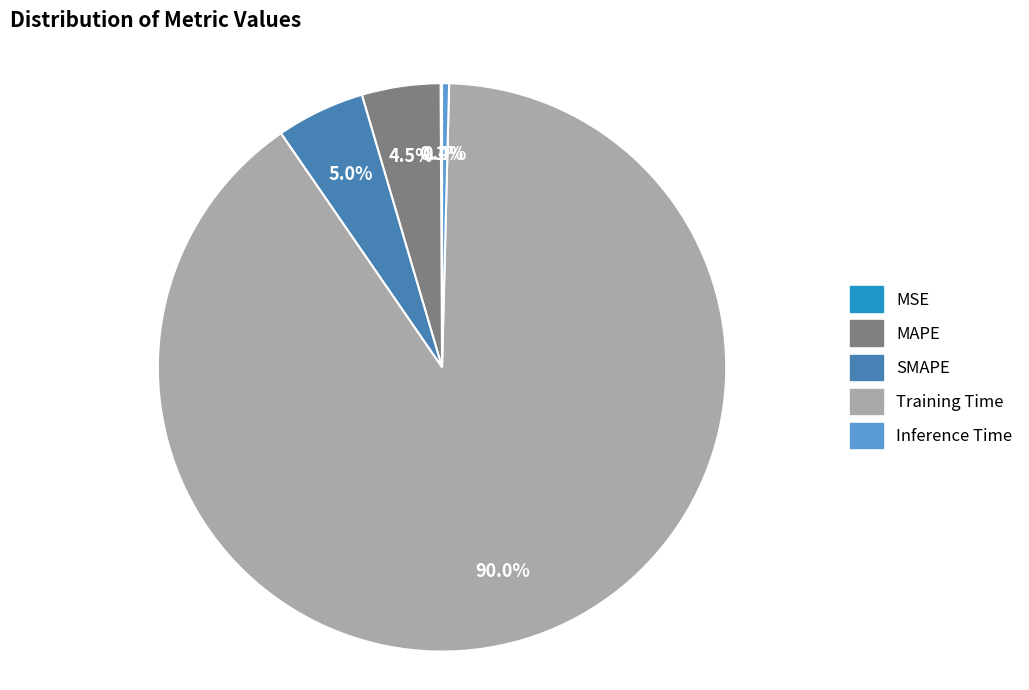

Between MAPE and Inference Time, which is larger?

MAPE